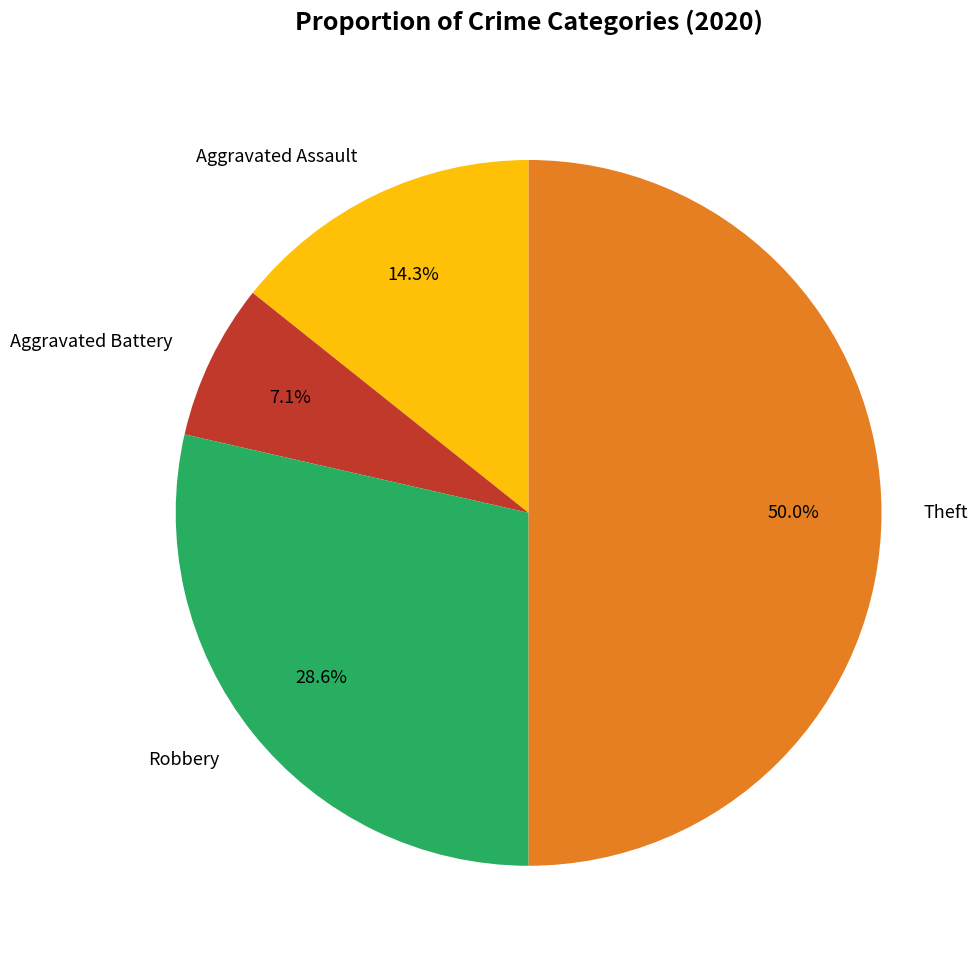

Is Robbery the majority of the pie?

No